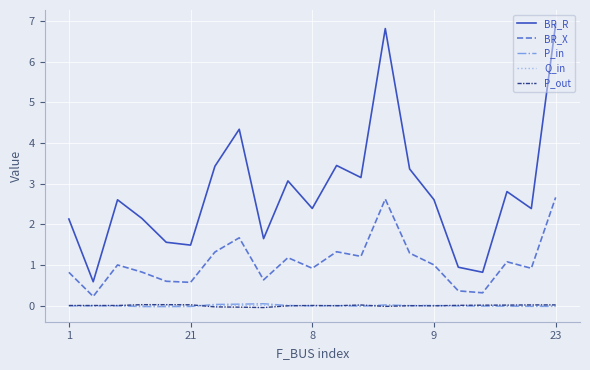

True or false: P_out and BR_X cross at least once.

False